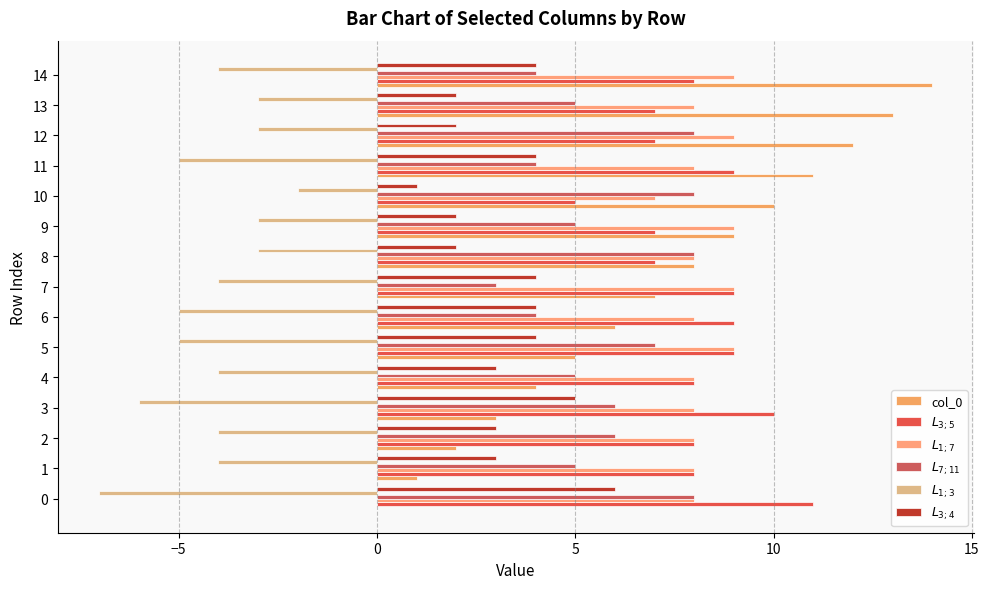

Count the $L_{1;3}$ values in the range -5 to -3.

12